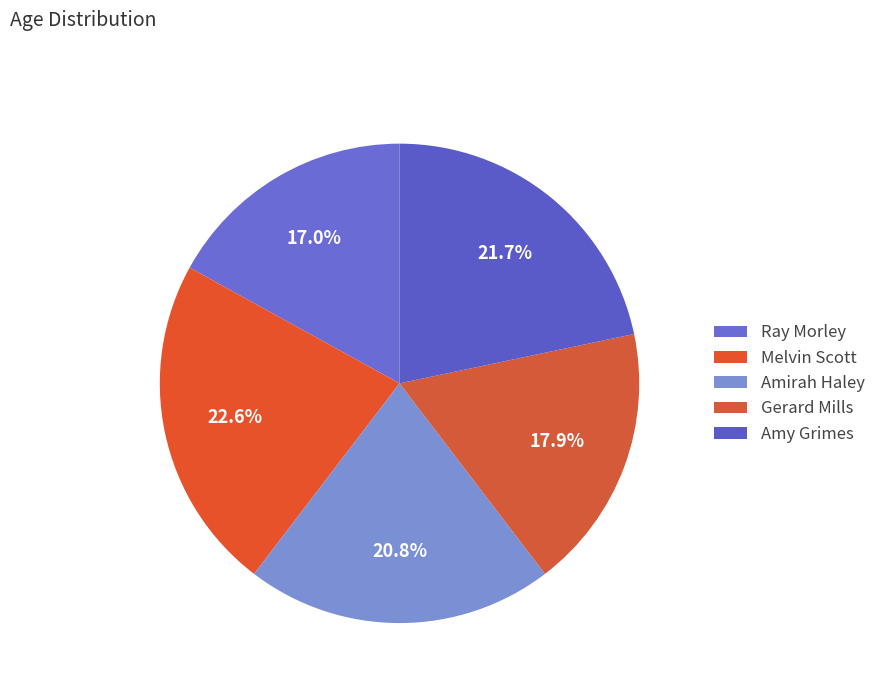

What percentage is NOT represented by Gerard Mills?

82.1%